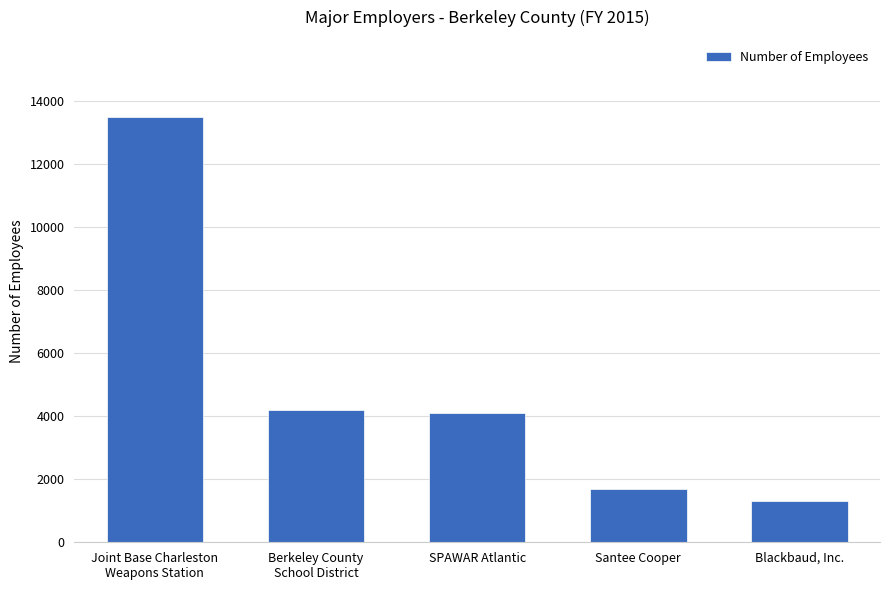

Which label corresponds to the smallest value in the chart?

Blackbaud, Inc.